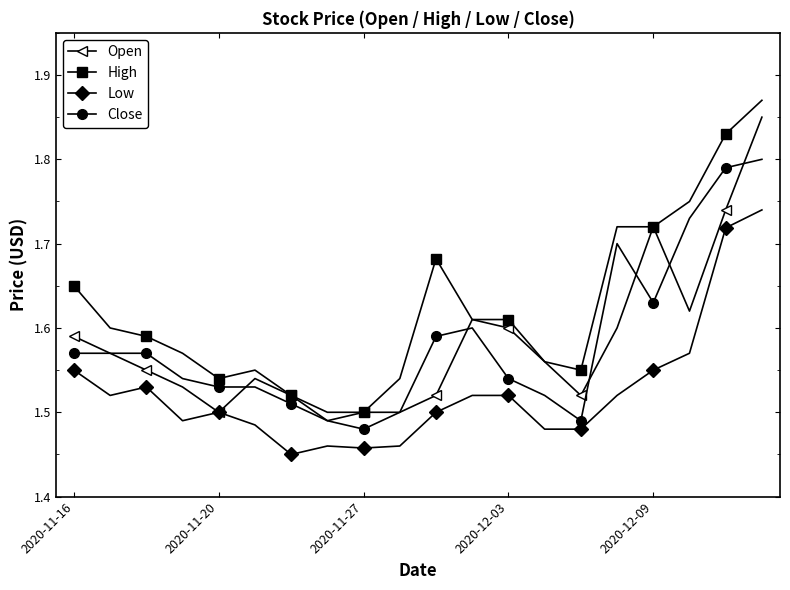

Count the Open values in the range 1 to 2.

20